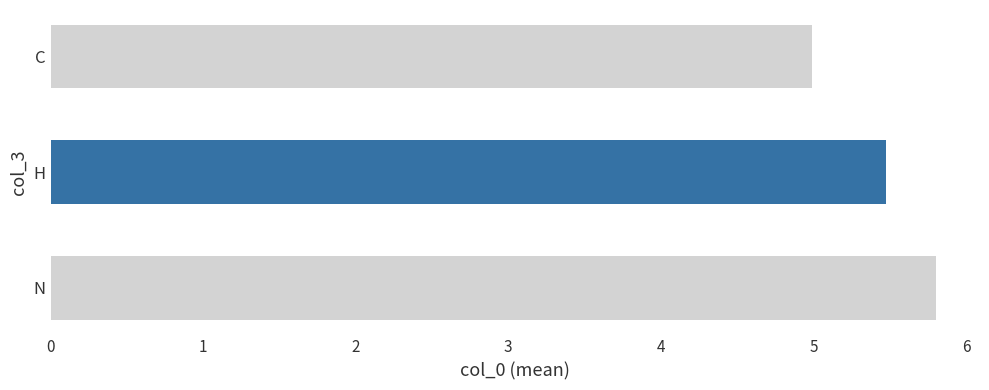

Between H and H, which is larger?

H